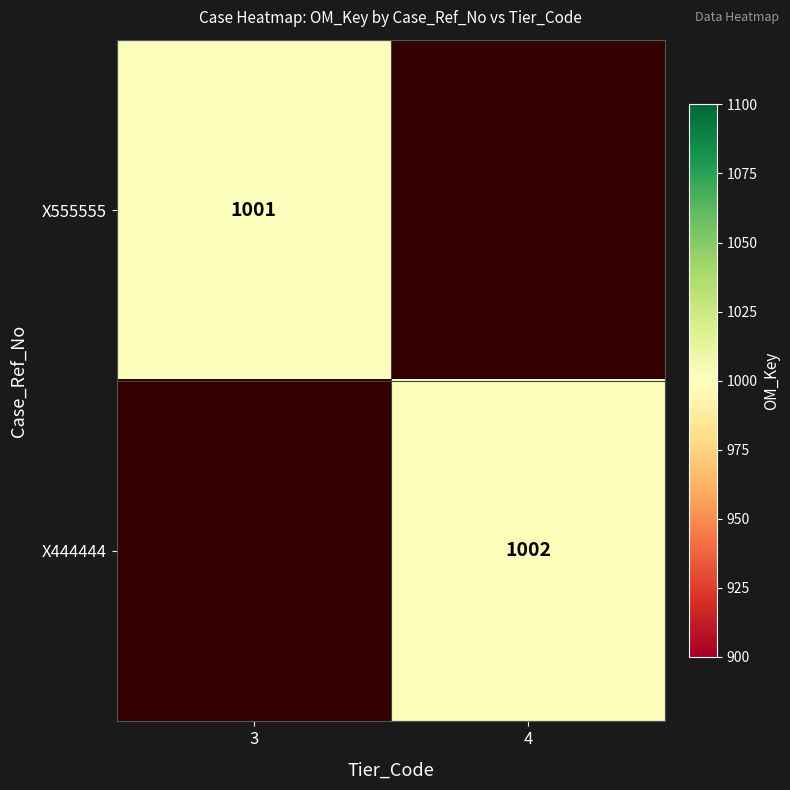

The value of X444444 at 4 is 495. True or false?

False